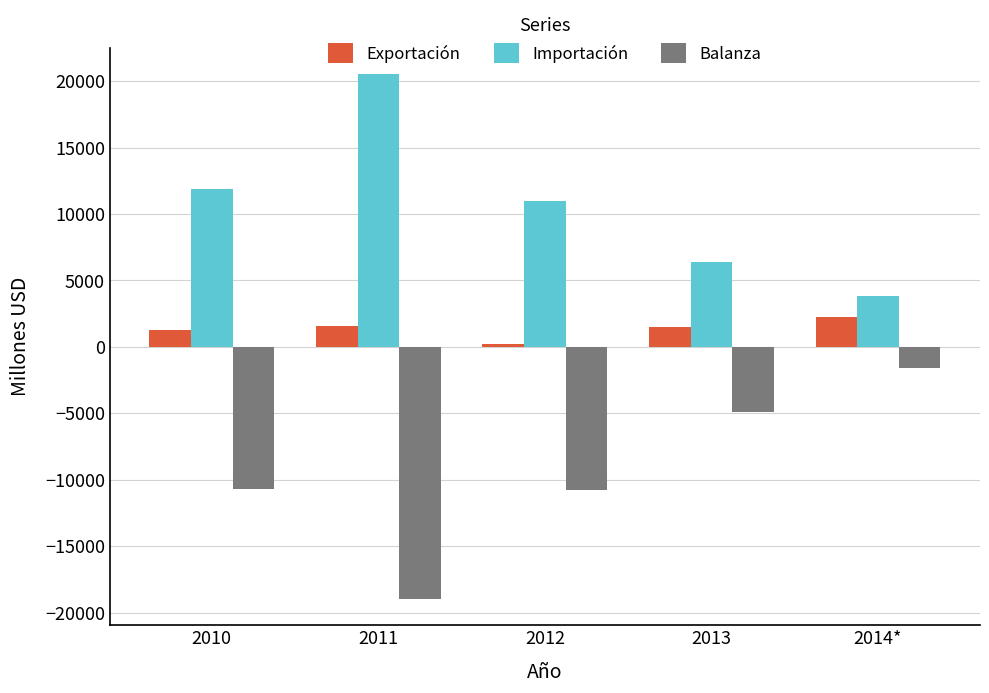

The value of Importación at 2010 is 3084.3. True or false?

False